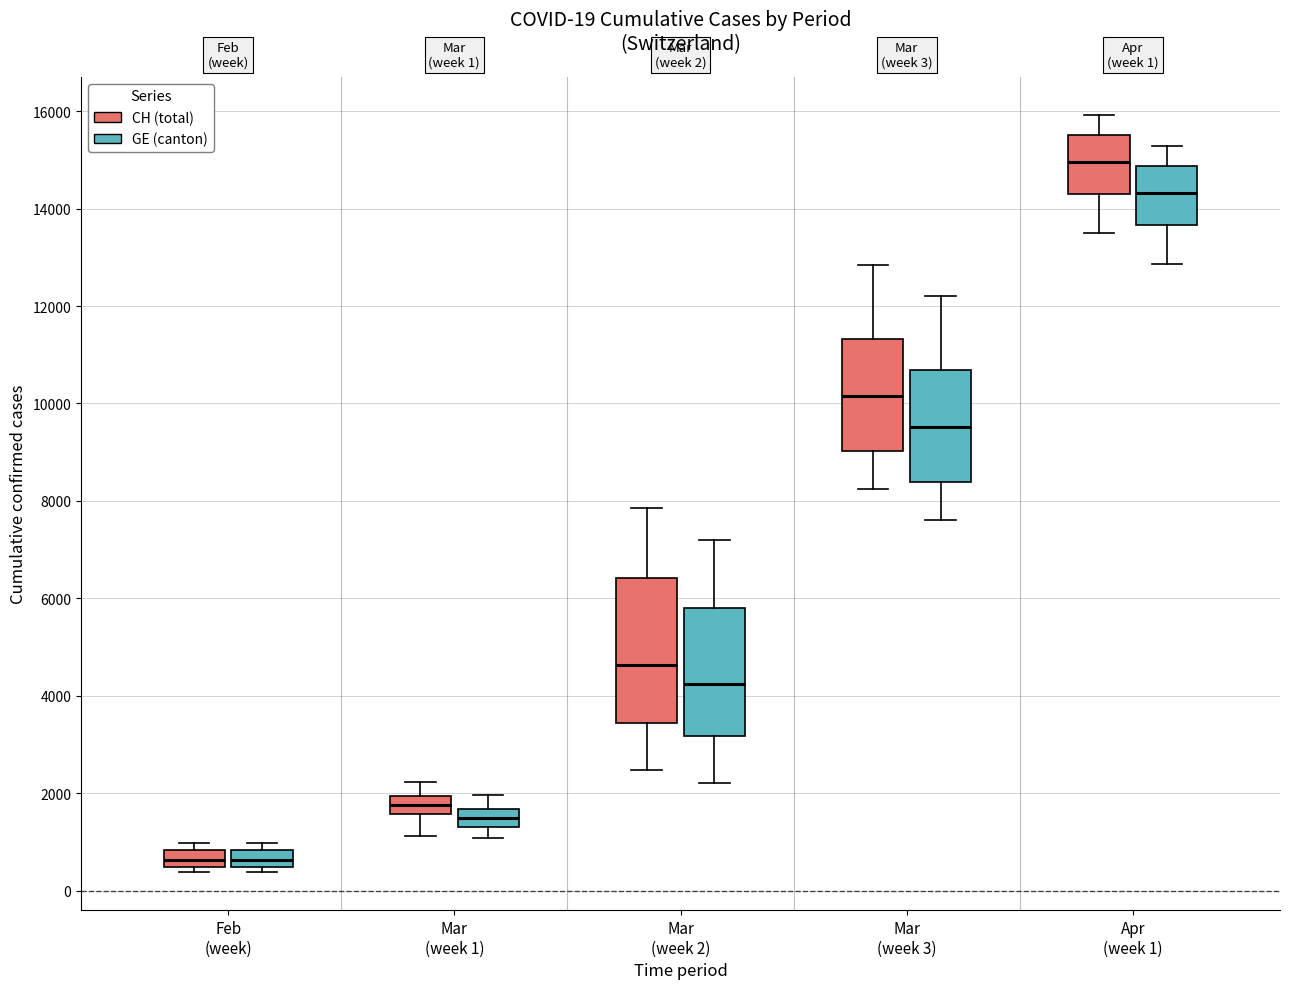

Comparing the boxes themselves (not the whiskers), which one is the tallest?

Mar (week 2) (CH (total))